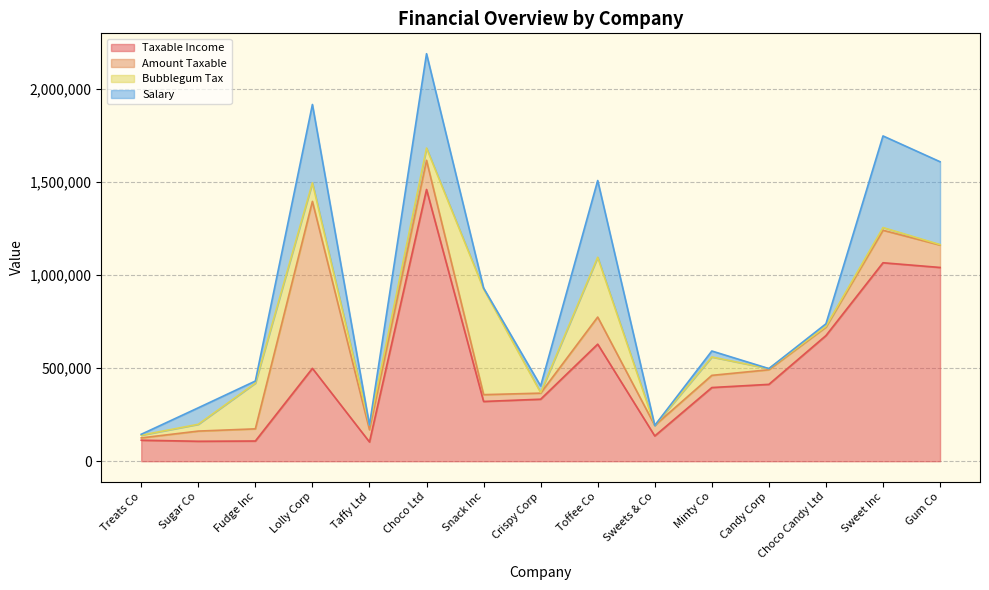

Which series has the largest total across all categories?

Taxable Income